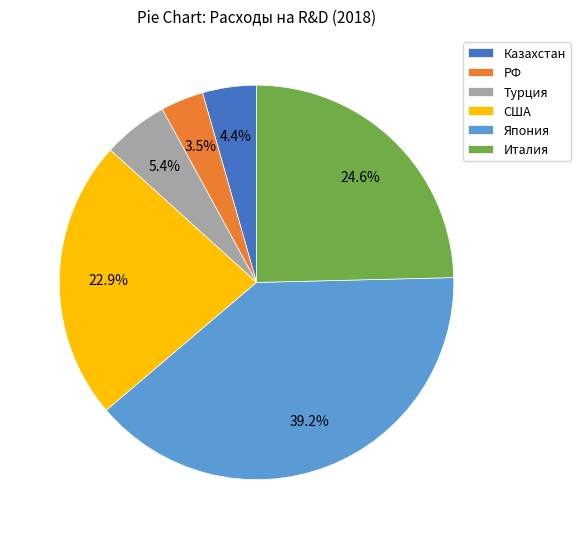

To the nearest percent, what portion does США represent?

23%